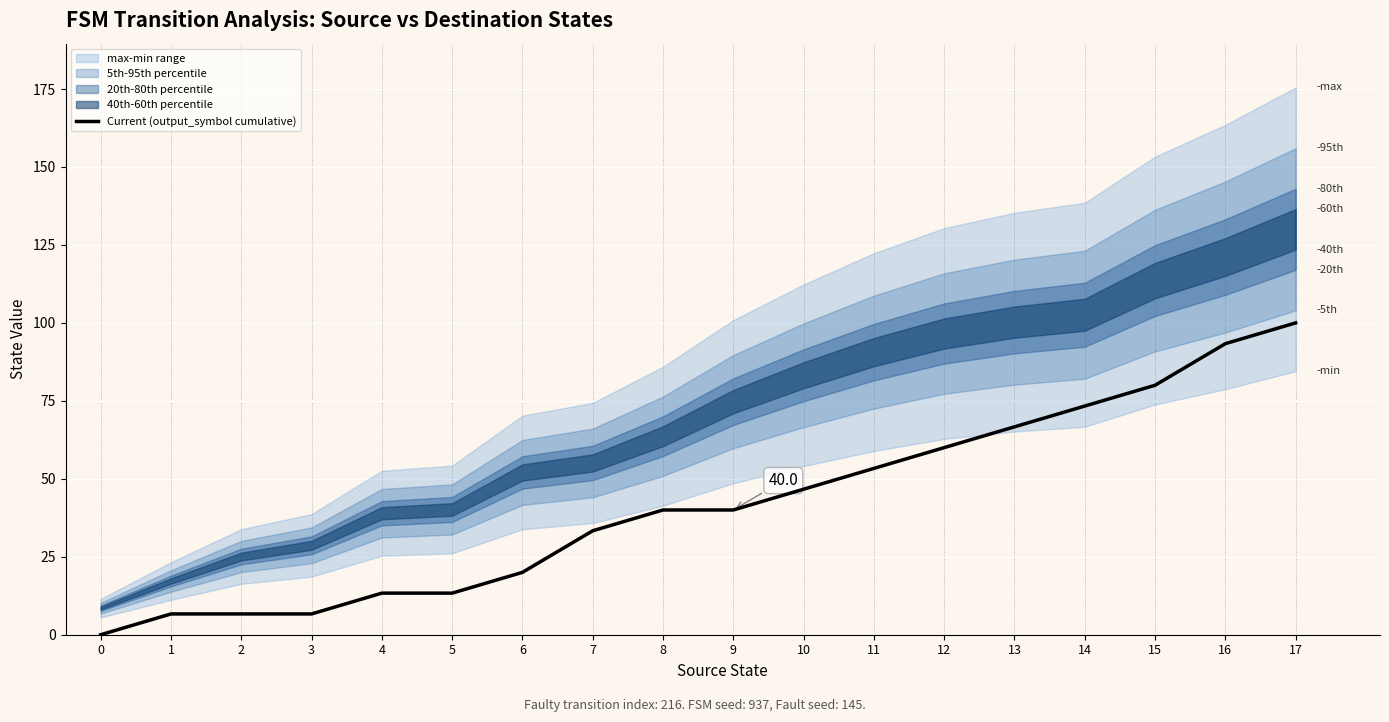

Rank the categories by value from highest to lowest.

17, 16, 15, 14, 13, 12, 11, 10, 8, 9, 7, 6, 4, 5, 1, 2, 3, 0